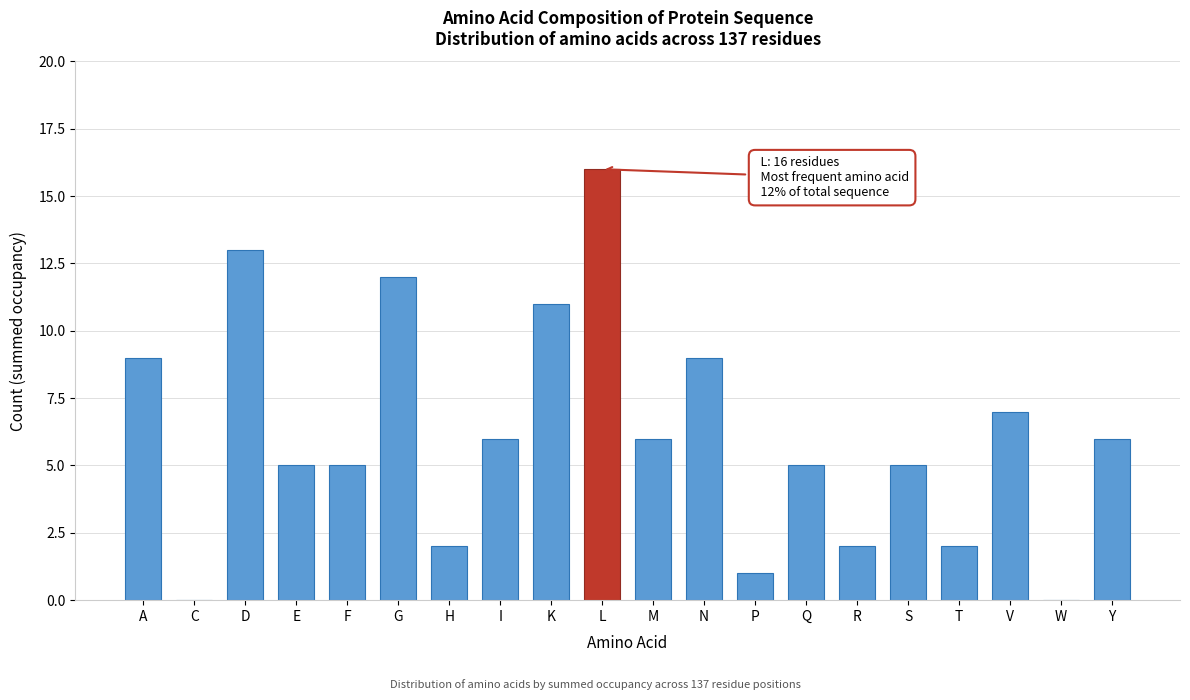

Reading left to right, list all the values displayed in this chart.

A=9	C=0	D=13	E=5	F=5	G=12	H=2	I=6	K=11	L=16	M=6	N=9	P=1	Q=5	R=2	S=5	T=2	V=7	W=0	Y=6